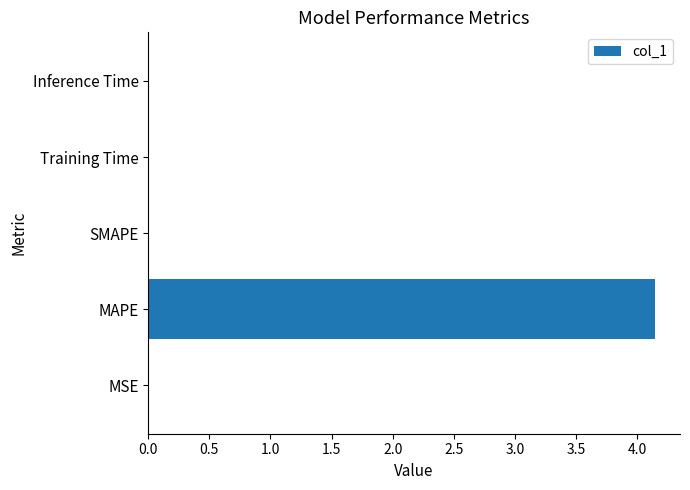

At which category does the chart reach its peak across all series?

MAPE